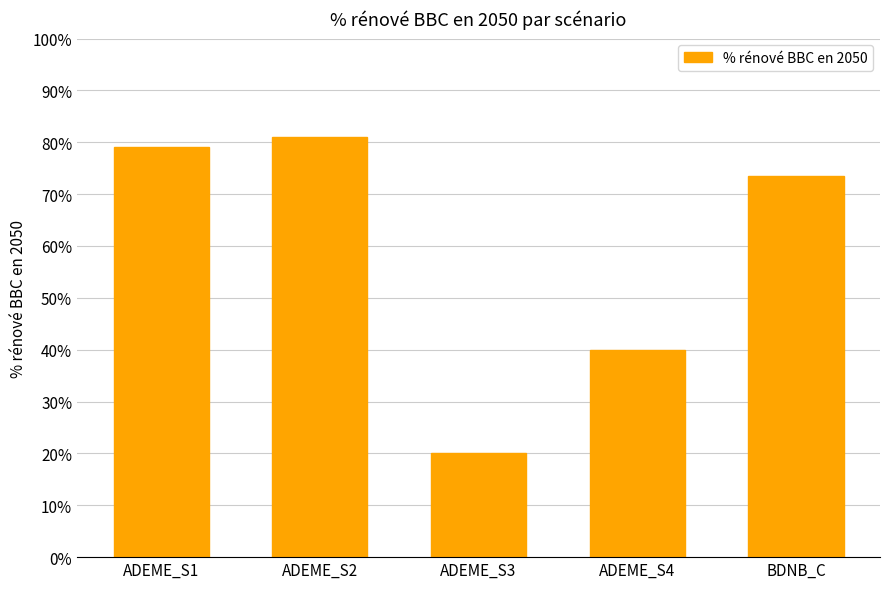

Does the chart contain any negative values?

No